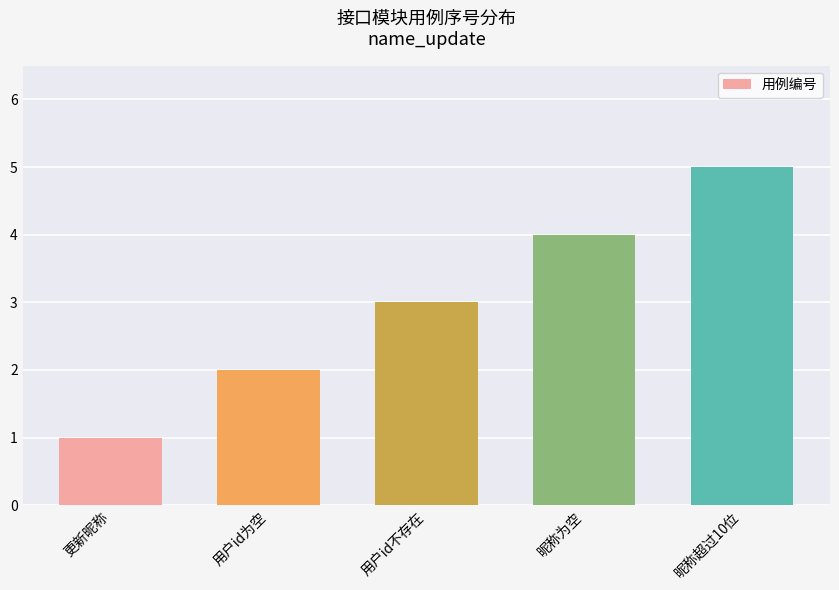

Is it true that the value at 更新昵称 is 2?

False